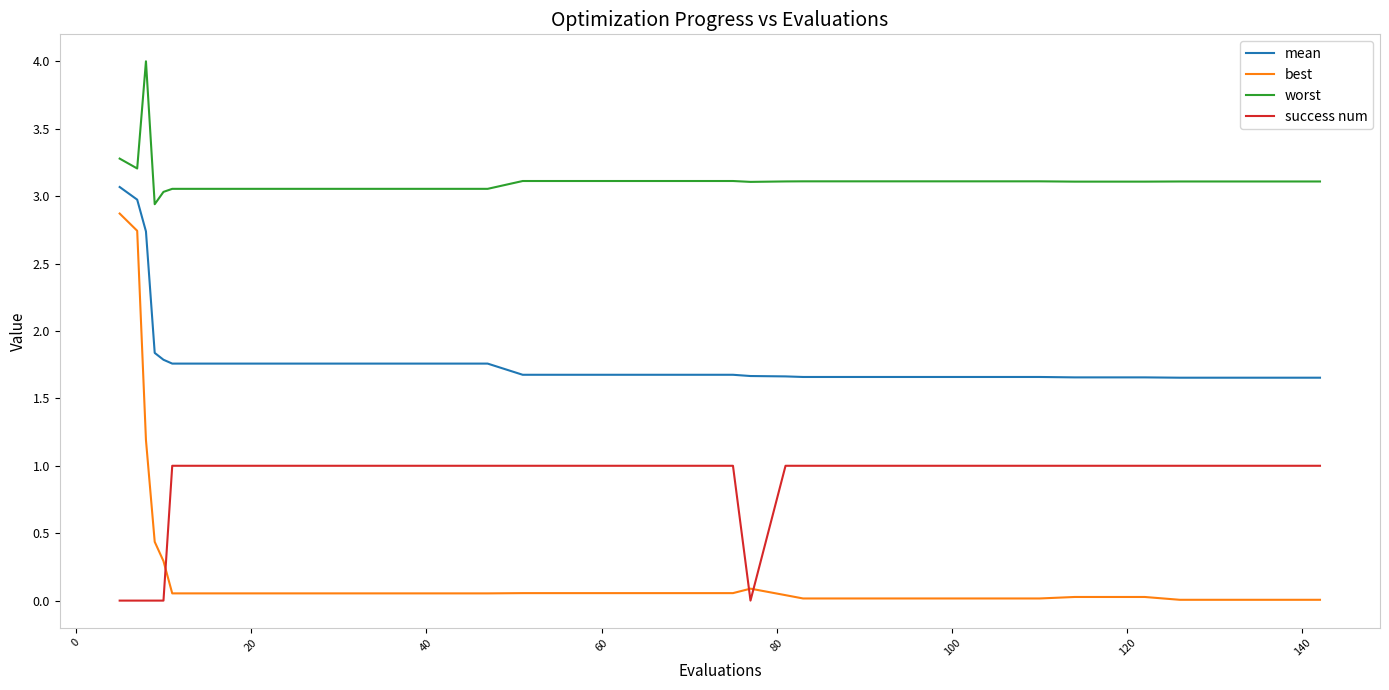

How many times do success num and best cross each other?

3